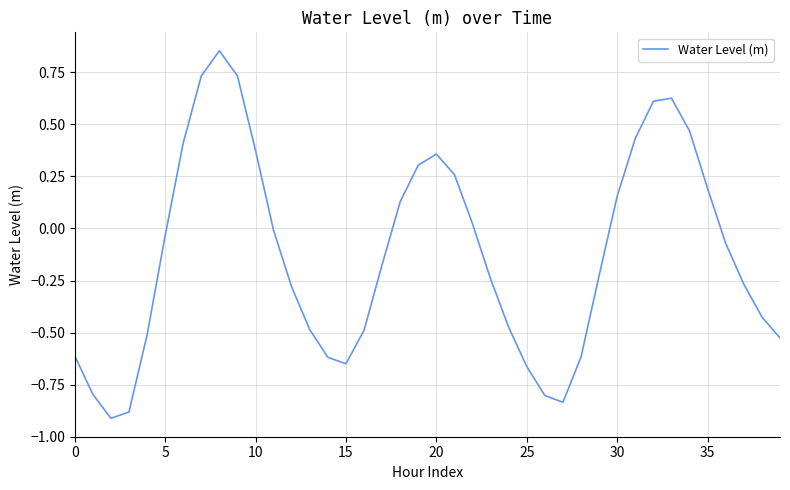

What is the difference between the maximum and minimum values?

1.8